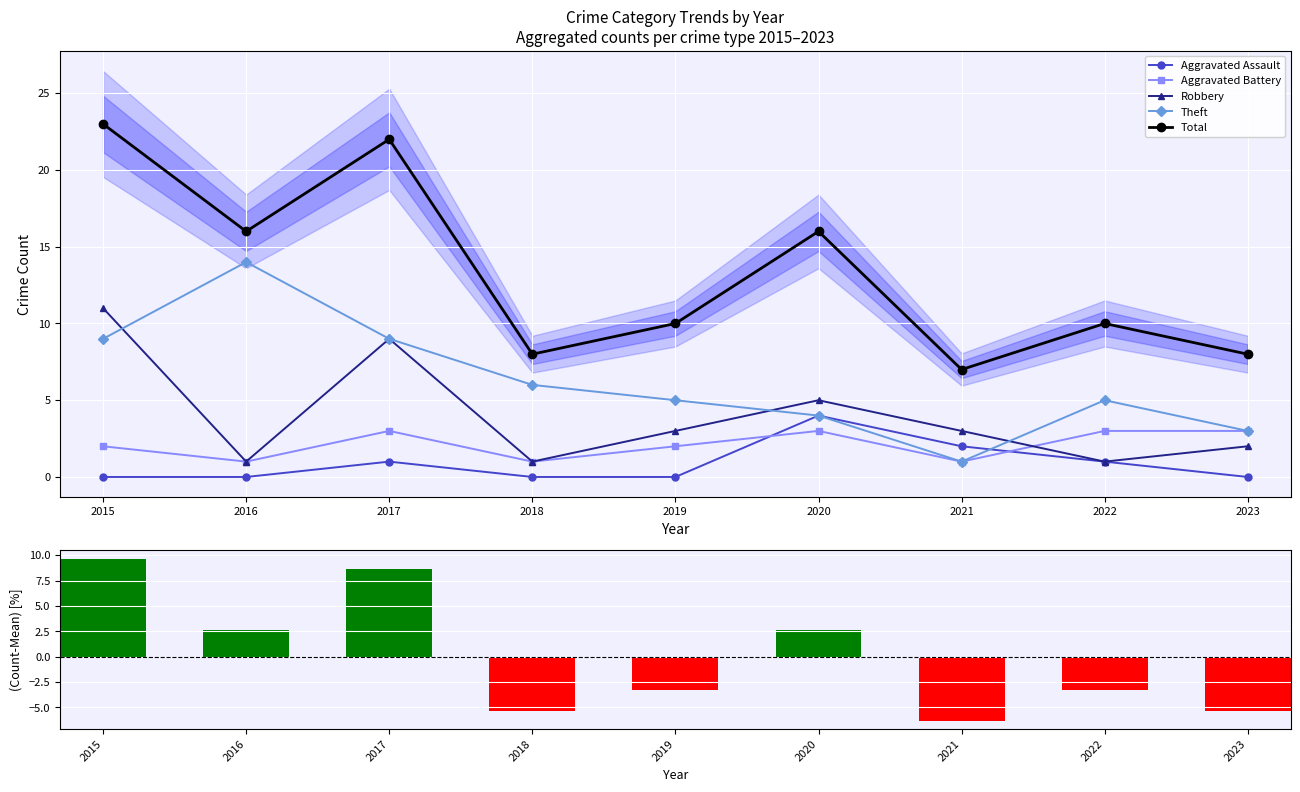

Is it true that Robbery equals 12.0 at 2017?

False